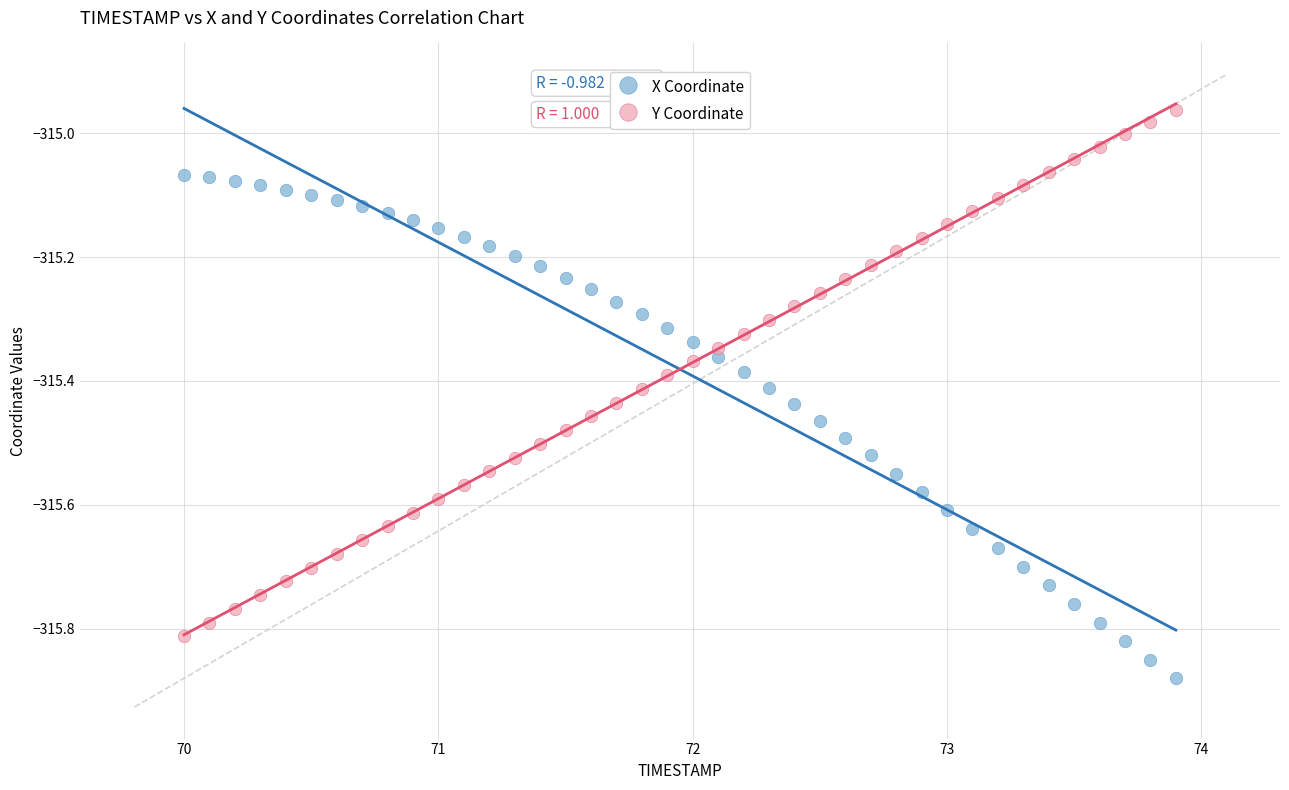

What are all the series names shown in the legend?

X Coordinate, Y Coordinate